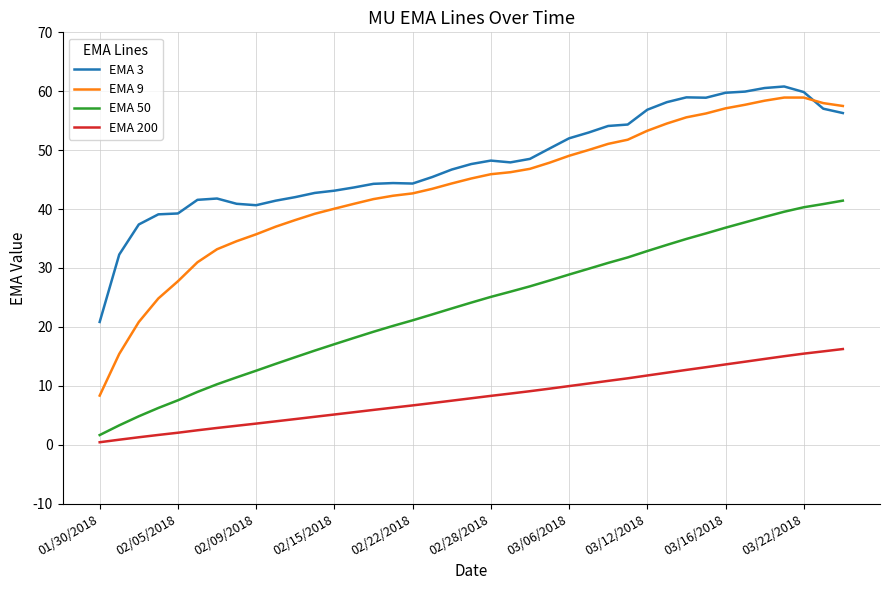

Which series has the largest range (max minus min)?

EMA 9